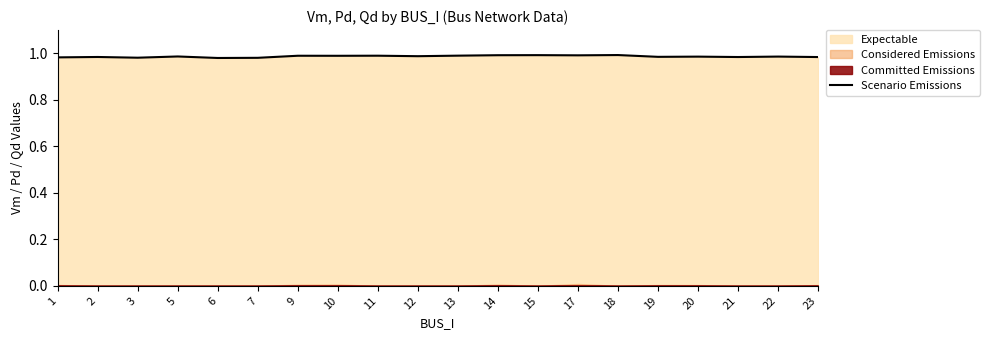

What is the sum of the values at 14 and 2?

2.0